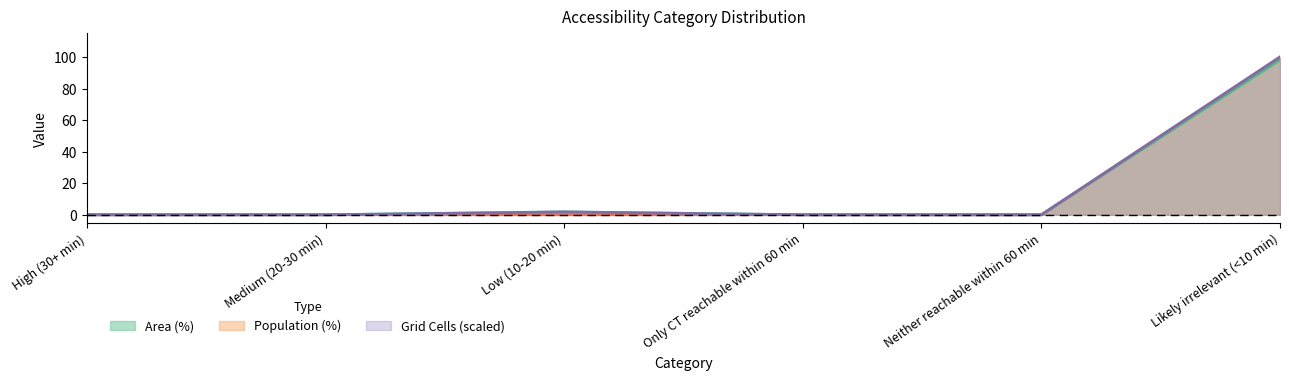

Which category has the highest value in the Population (%) series?

Likely irrelevant (<10 min)